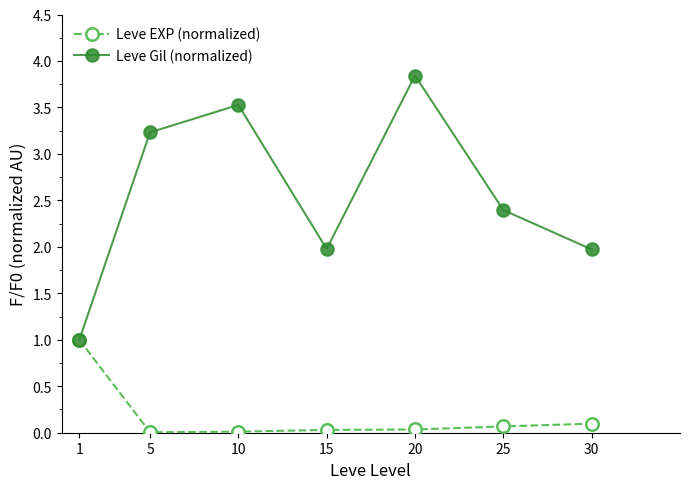

Rank the series by their average value, from lowest to highest.

Leve EXP (normalized), Leve Gil (normalized)